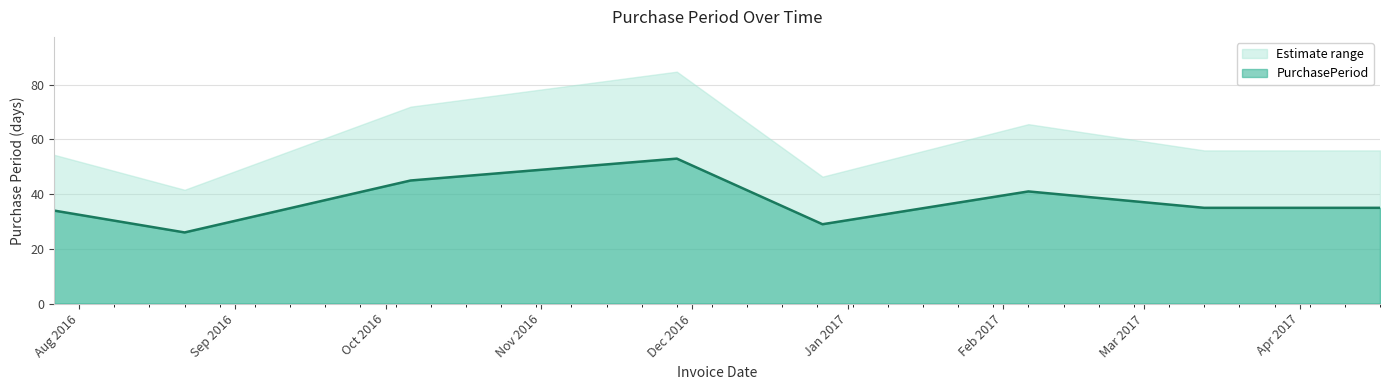

Which label corresponds to the smallest value in the chart?

2016-08-22